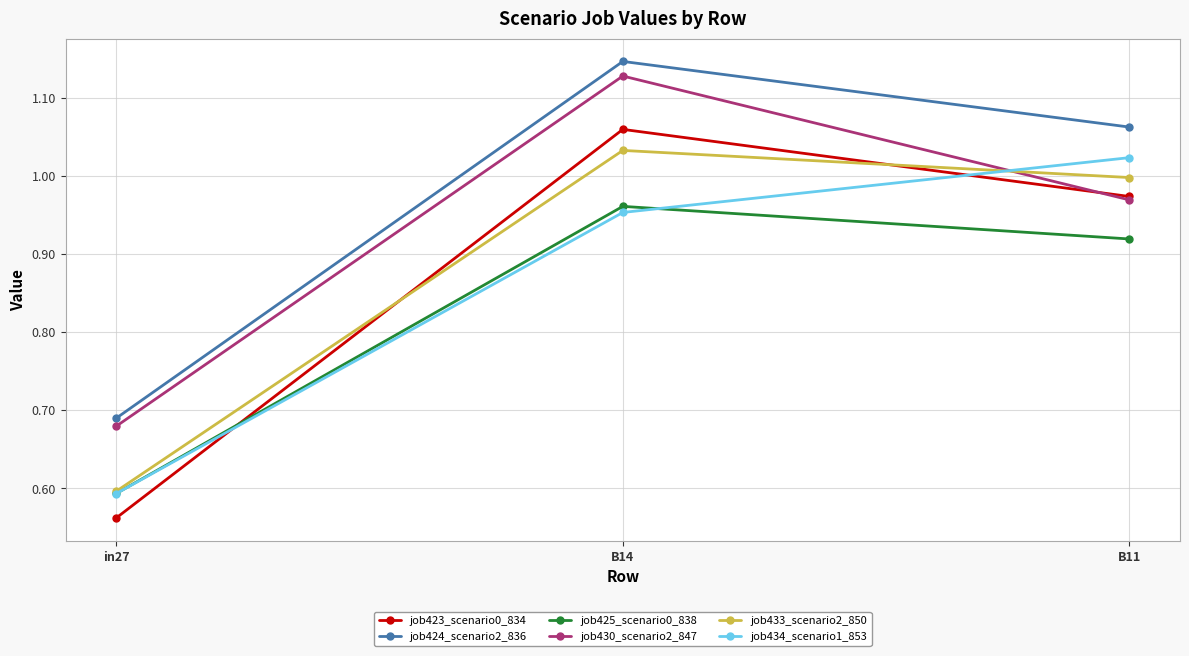

Does the chart have visible grid lines?

Yes